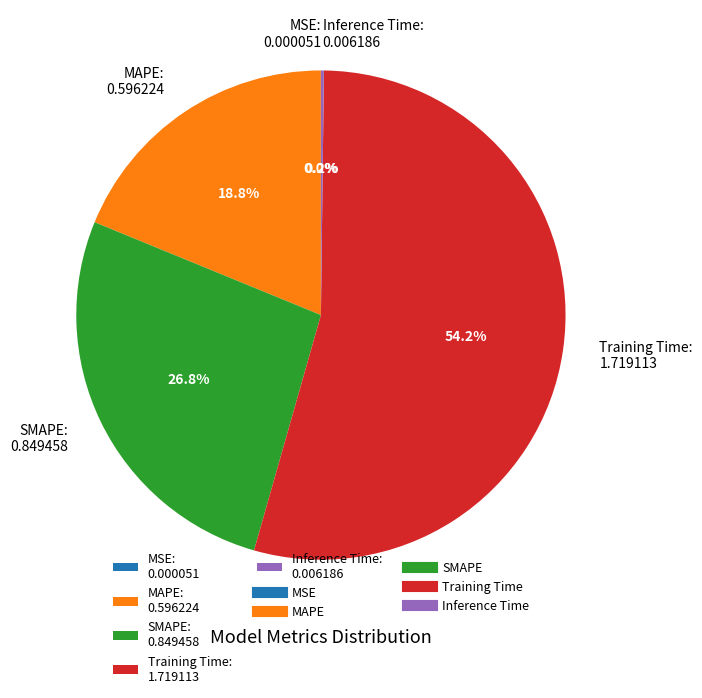

To the nearest percent, what percentage of the pie is MAPE?

19%